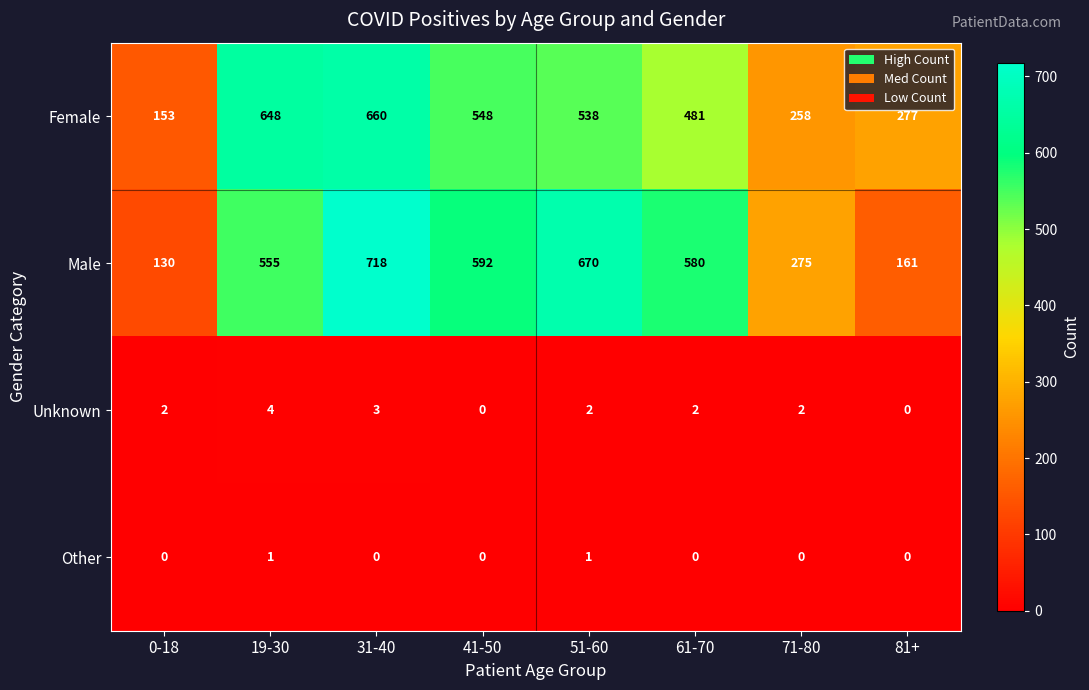

What is the difference between the maximum and minimum values in the Female series?

507